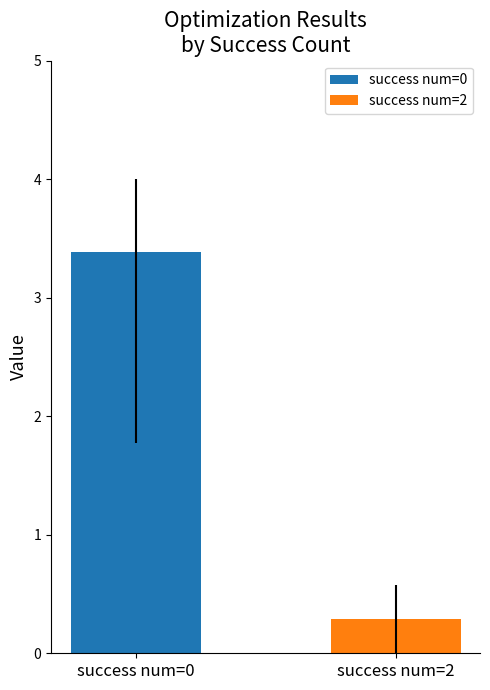

What is the maximum value shown in the chart?

3.4